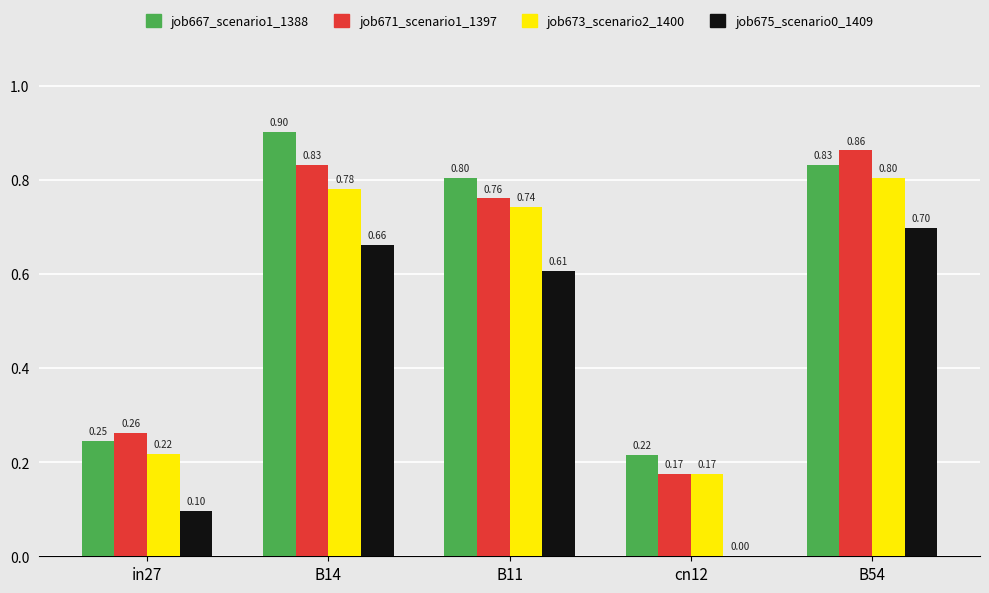

What is the sum of the job667_scenario1_1388 values at in27 and cn12?

0.5